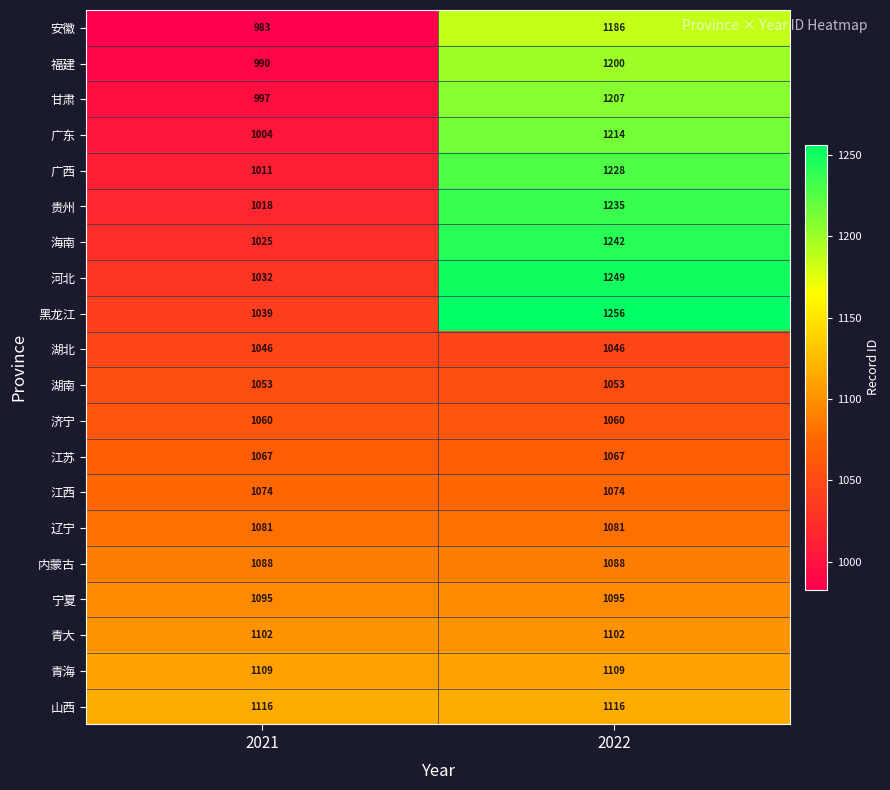

What value does the 江苏 series have at 2021?

1067